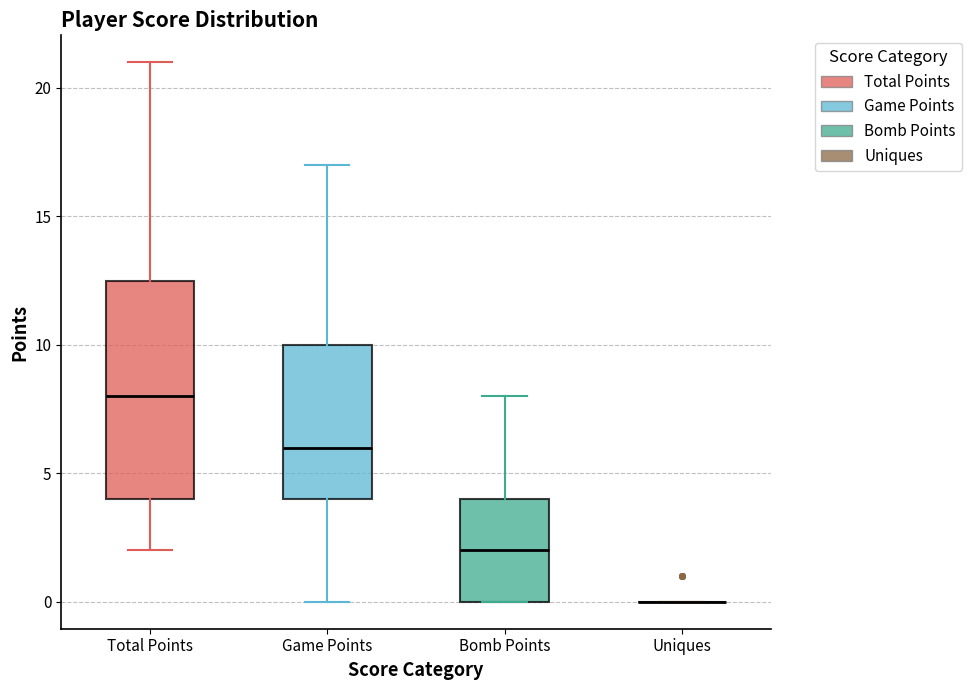

Reading left to right, transcribe this box plot: for each box, give where its median line is, the range the box spans, and where its two whiskers end, as read against the y-axis. The values are not printed on the chart, so give them approximately, as read against the axis.

Total Points: median 8.0, box 4.0 to 12.5, whiskers 2.0 to 21.0
Game Points: median 6.0, box 4.0 to 10.0, whiskers 0.0 to 17.0
Bomb Points: median 2.0, box 0.0 to 4.0, whiskers 0.0 to 8.0
Uniques: box collapsed to a line at 0.0, whiskers 0.0 to 0.0